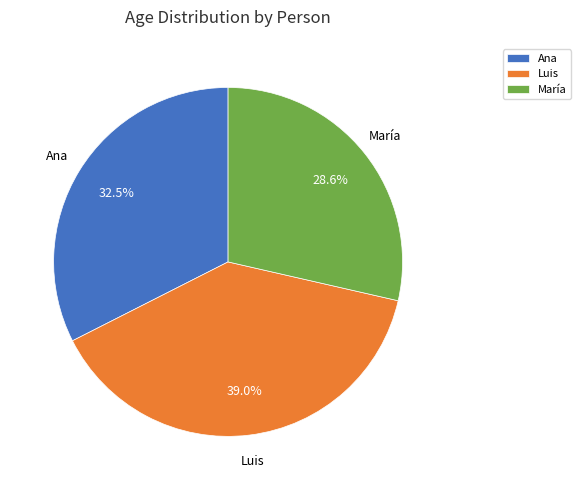

Which category has the biggest portion of the pie?

Luis